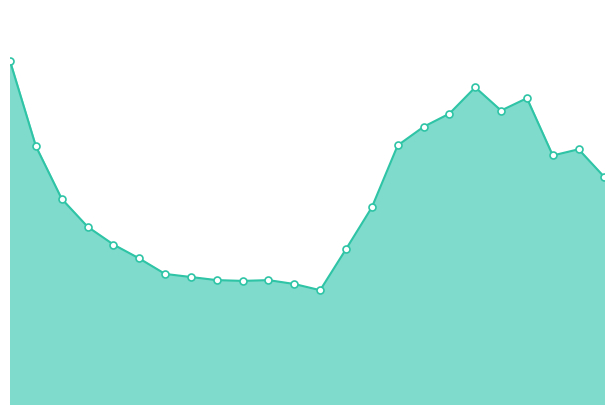

What is the maximum value shown in the chart?

44300